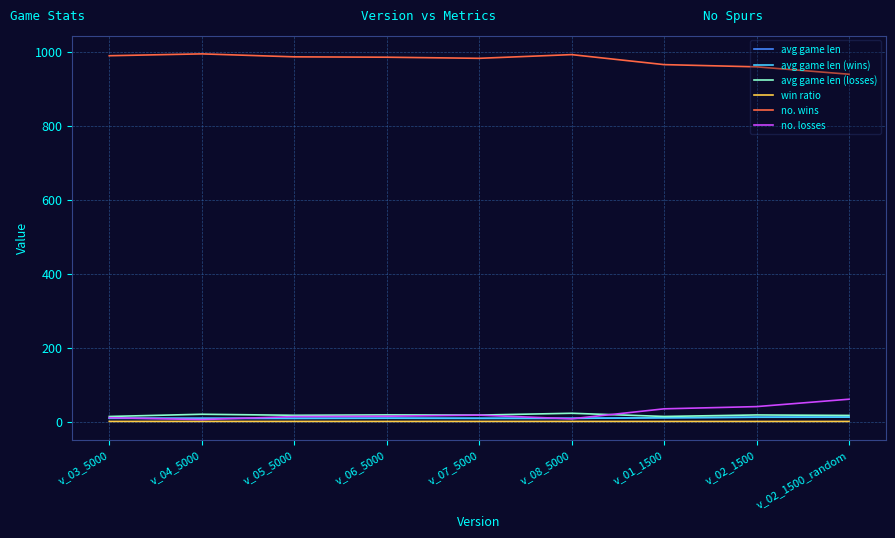

True or false: no. wins and avg game len intersect in this chart.

False